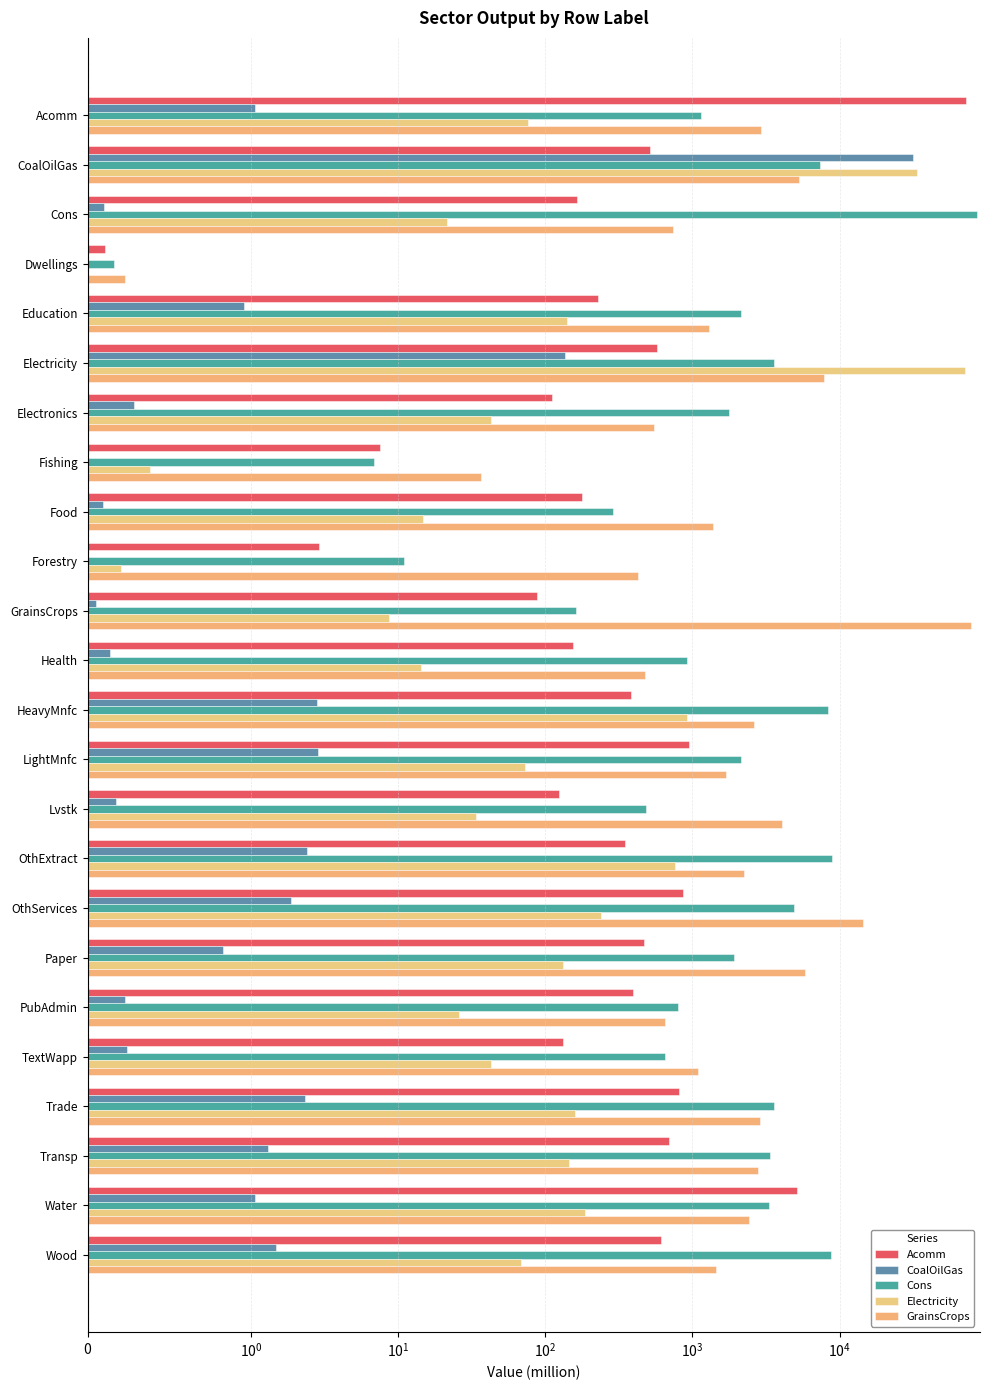

Reading left to right, transcribe all the data shown in this chart.

Acomm: 72406.4	512.2	164.7	0.1	226.8	570.7	110.3	7.5	177.5	2.9	88.2	154.5	384.6	947.6	123.3	350.2	865.9	465.8	393.9	132.0	803.6	694.2	5133.2	608.1
CoalOilGas: 1.1	31353.9	0.1	0.0	1.0	135.2	0.3	0.0	0.1	0.0	0.1	0.1	2.8	2.9	0.2	2.4	1.9	0.8	0.2	0.2	2.3	1.3	1.1	1.5
Cons: 1150.6	7351.2	85680.0	0.2	2142.0	3555.7	1768.3	6.9	286.5	10.9	162.5	913.3	8395.0	2126.4	485.2	8823.0	4892.8	1915.6	799.8	649.5	3589.9	3357.2	3302.1	8726.4
Electricity: 76.7	33429.7	21.3	0.0	139.5	71010.5	42.8	0.4	14.6	0.2	8.7	14.4	920.6	73.0	33.8	761.4	237.2	131.3	25.7	42.7	160.0	145.9	185.1	68.6
GrainsCrops: 2911.9	5304.3	740.4	0.2	1285.1	7829.2	544.6	36.7	1369.7	424.0	78087.0	478.0	2629.2	1677.8	4036.0	2253.6	14320.3	5816.8	646.3	1087.6	2893.1	2773.1	2406.0	1435.1